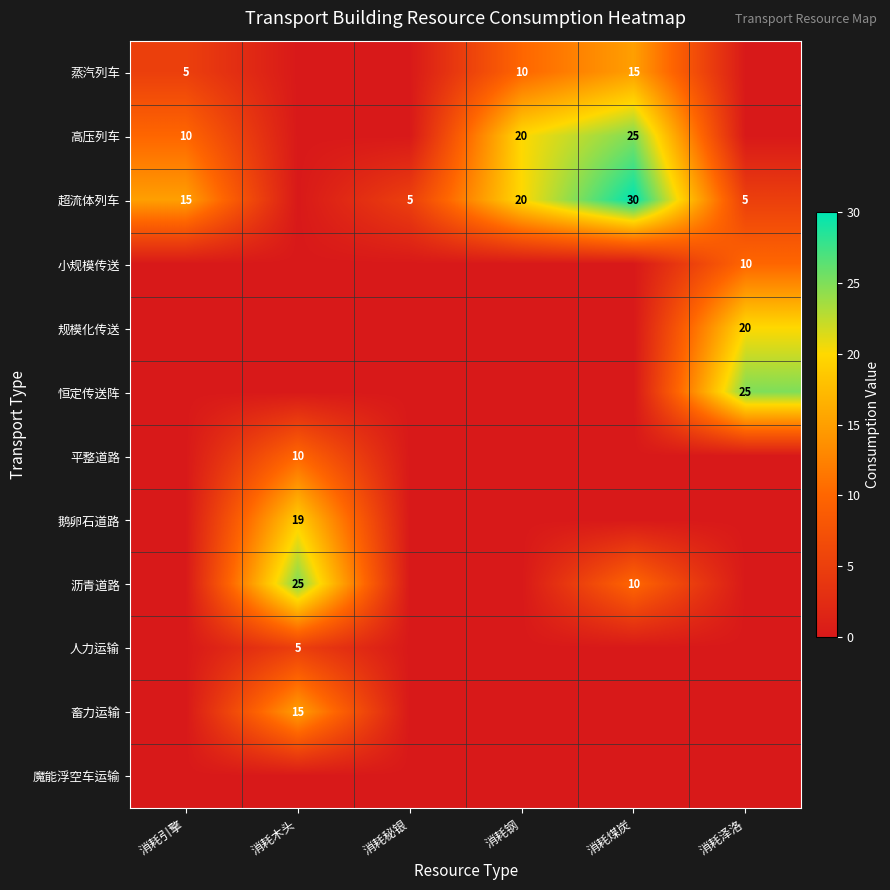

Which category has the highest value across all series?

消耗煤炭